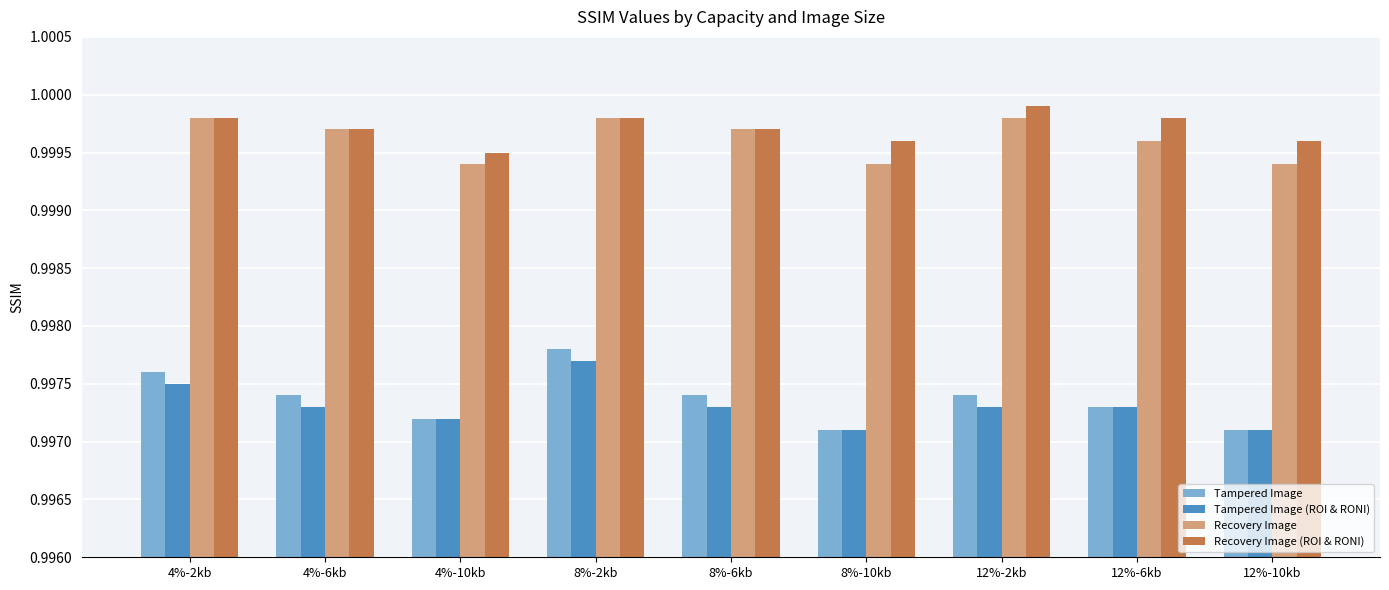

What is the sum of all Tampered Image values?

9.0